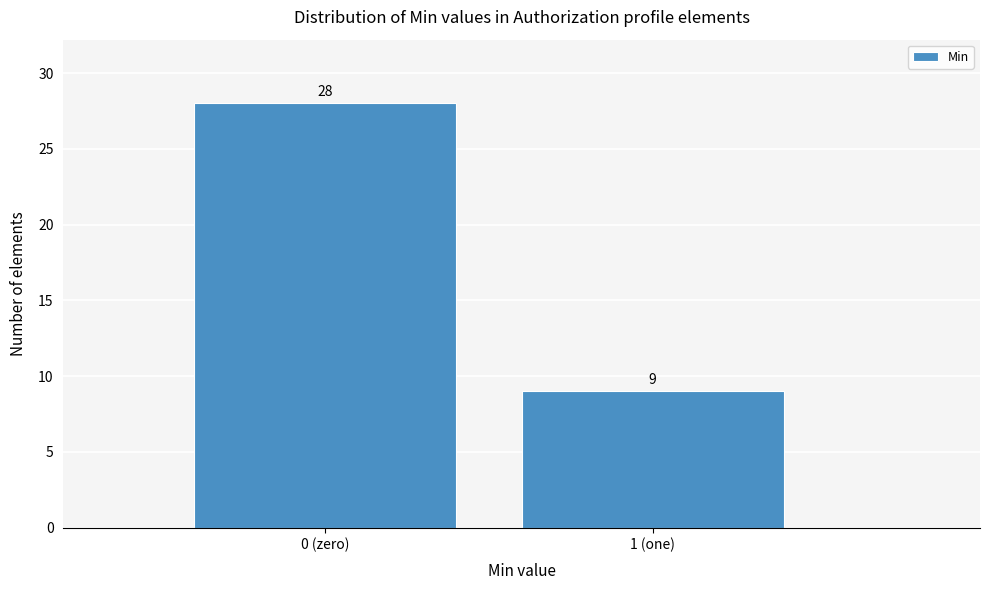

Reading right to left, transcribe all the data shown in this chart.

1 (one)=9	0 (zero)=28